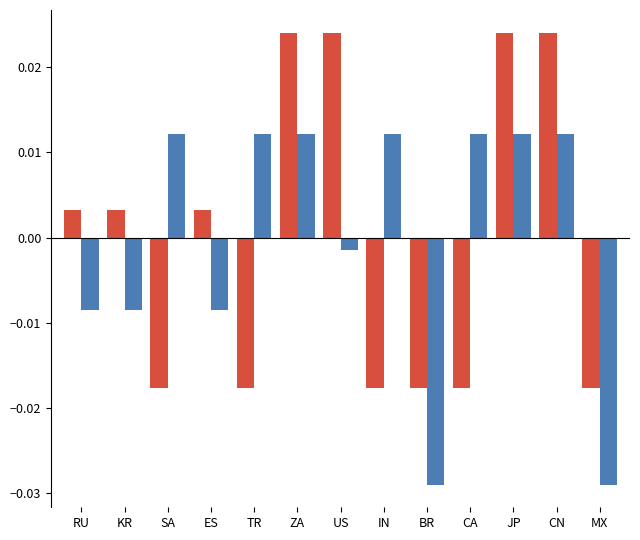

How many distinct data groups are displayed?

2